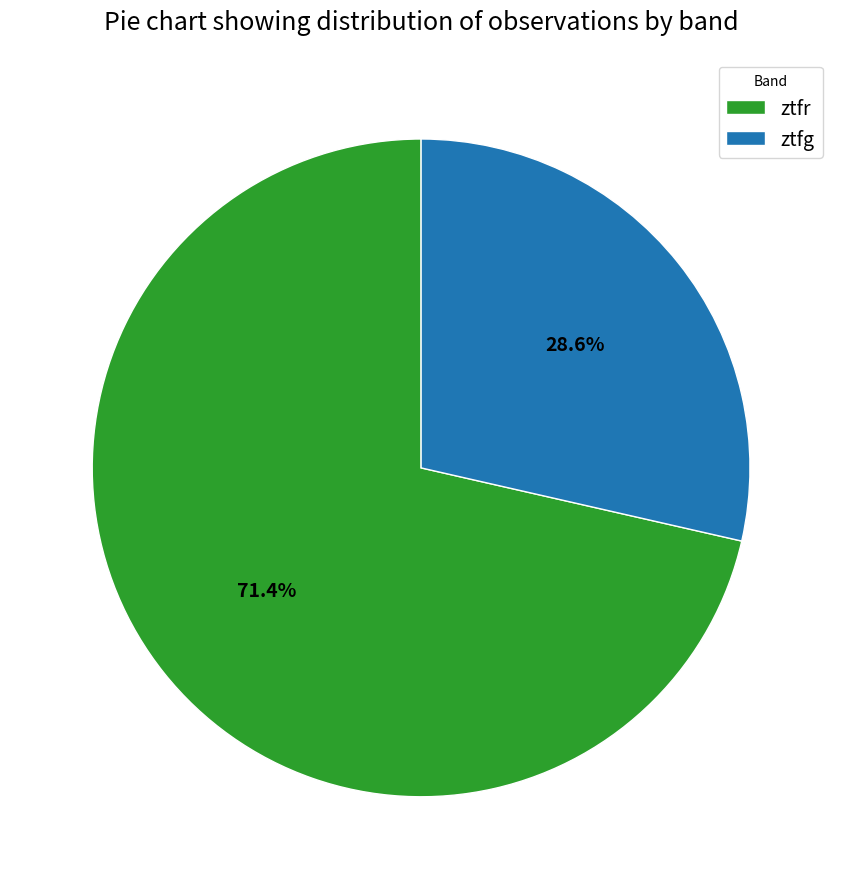

Count the number of slices in the pie.

2